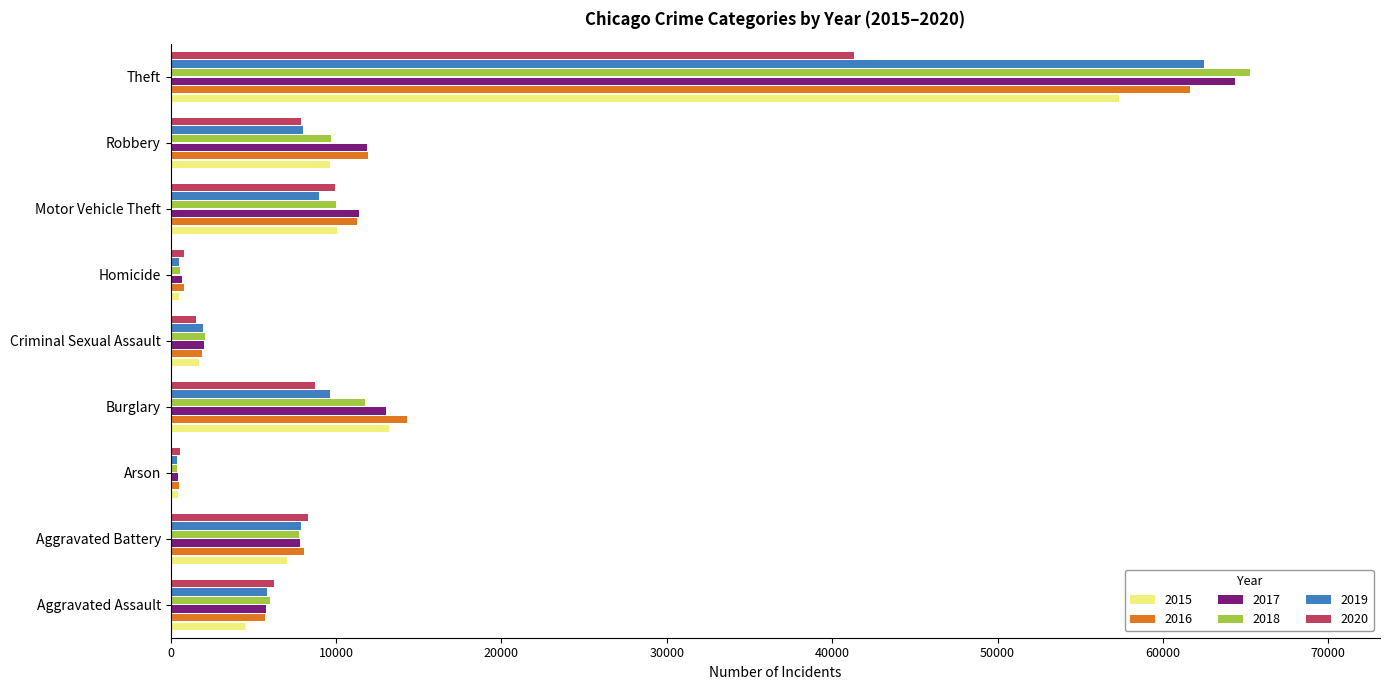

What is the approximate value of 2019 at Homicide, to the nearest 10?

500